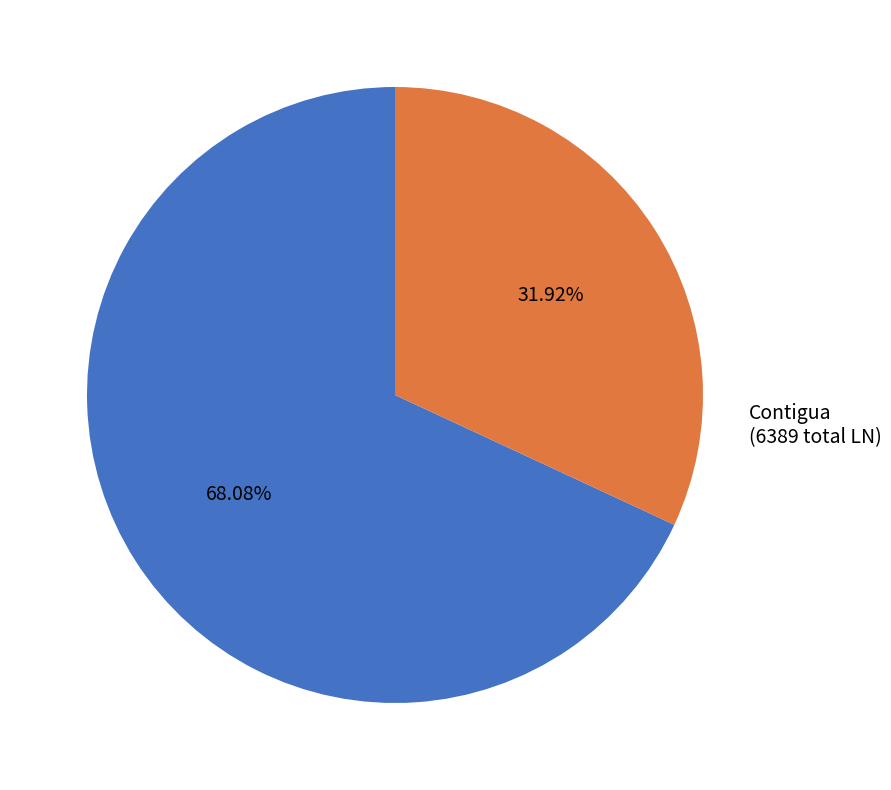

Count the number of slices in the pie.

2